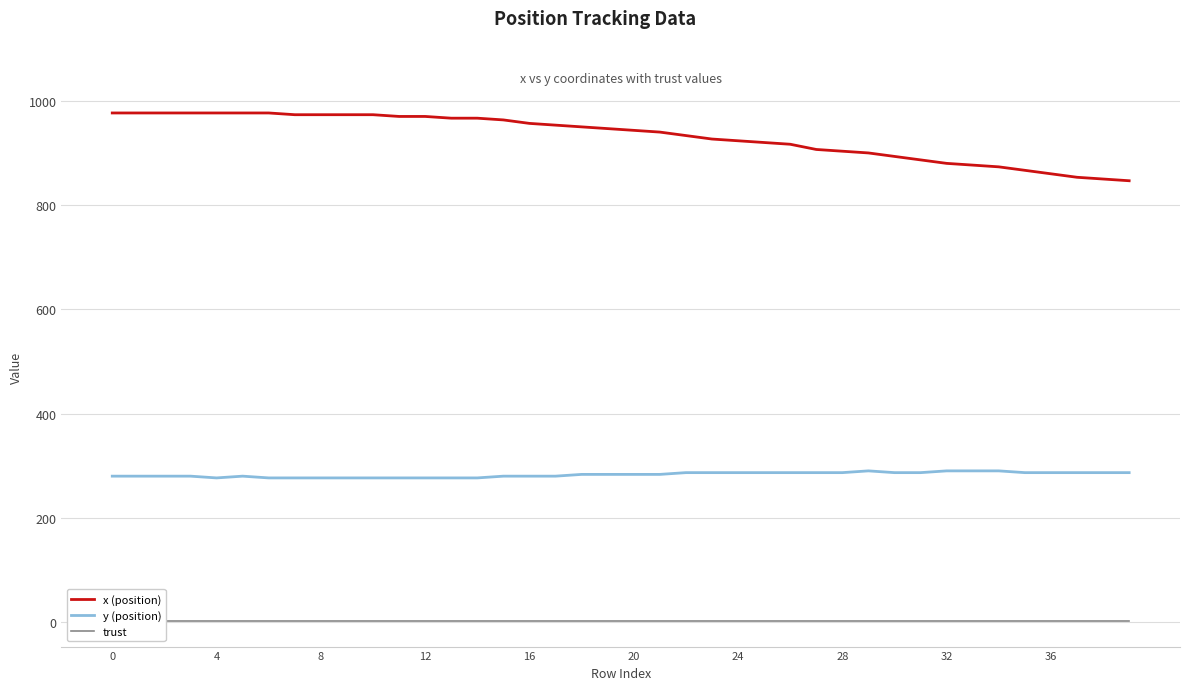

What is the difference between the maximum and minimum values in the x (position) series?

130.0